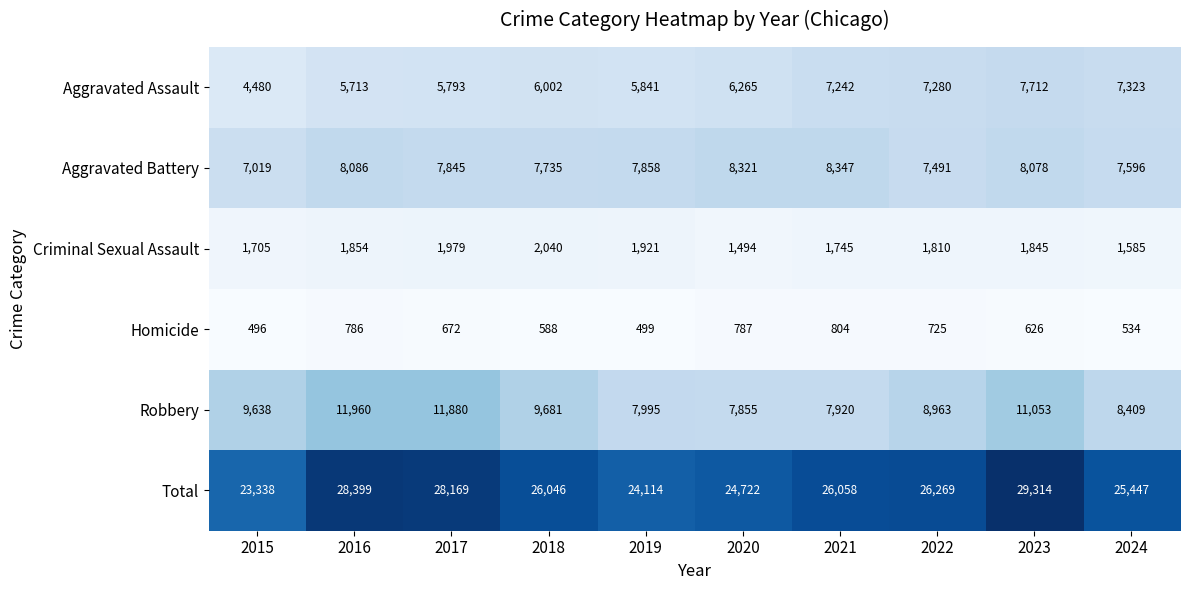

What is the average value of the Homicide series?

652